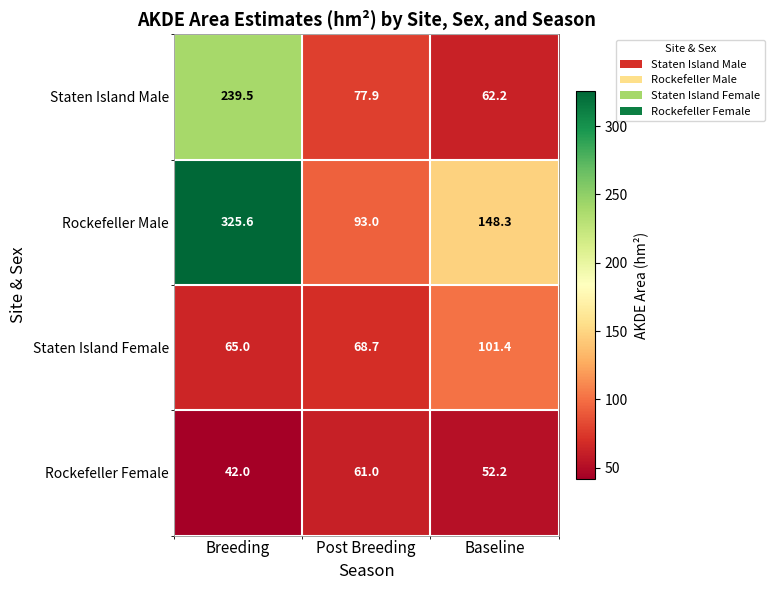

True or false: Staten Island Male has a value of 392.5 at Breeding.

False